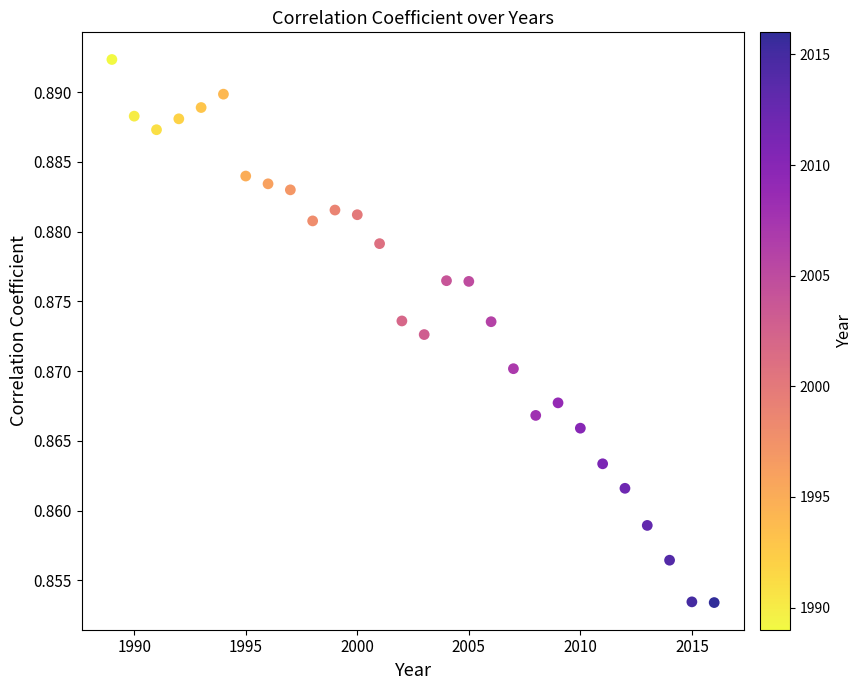

What is the range of X values (max minus min)?

27.0